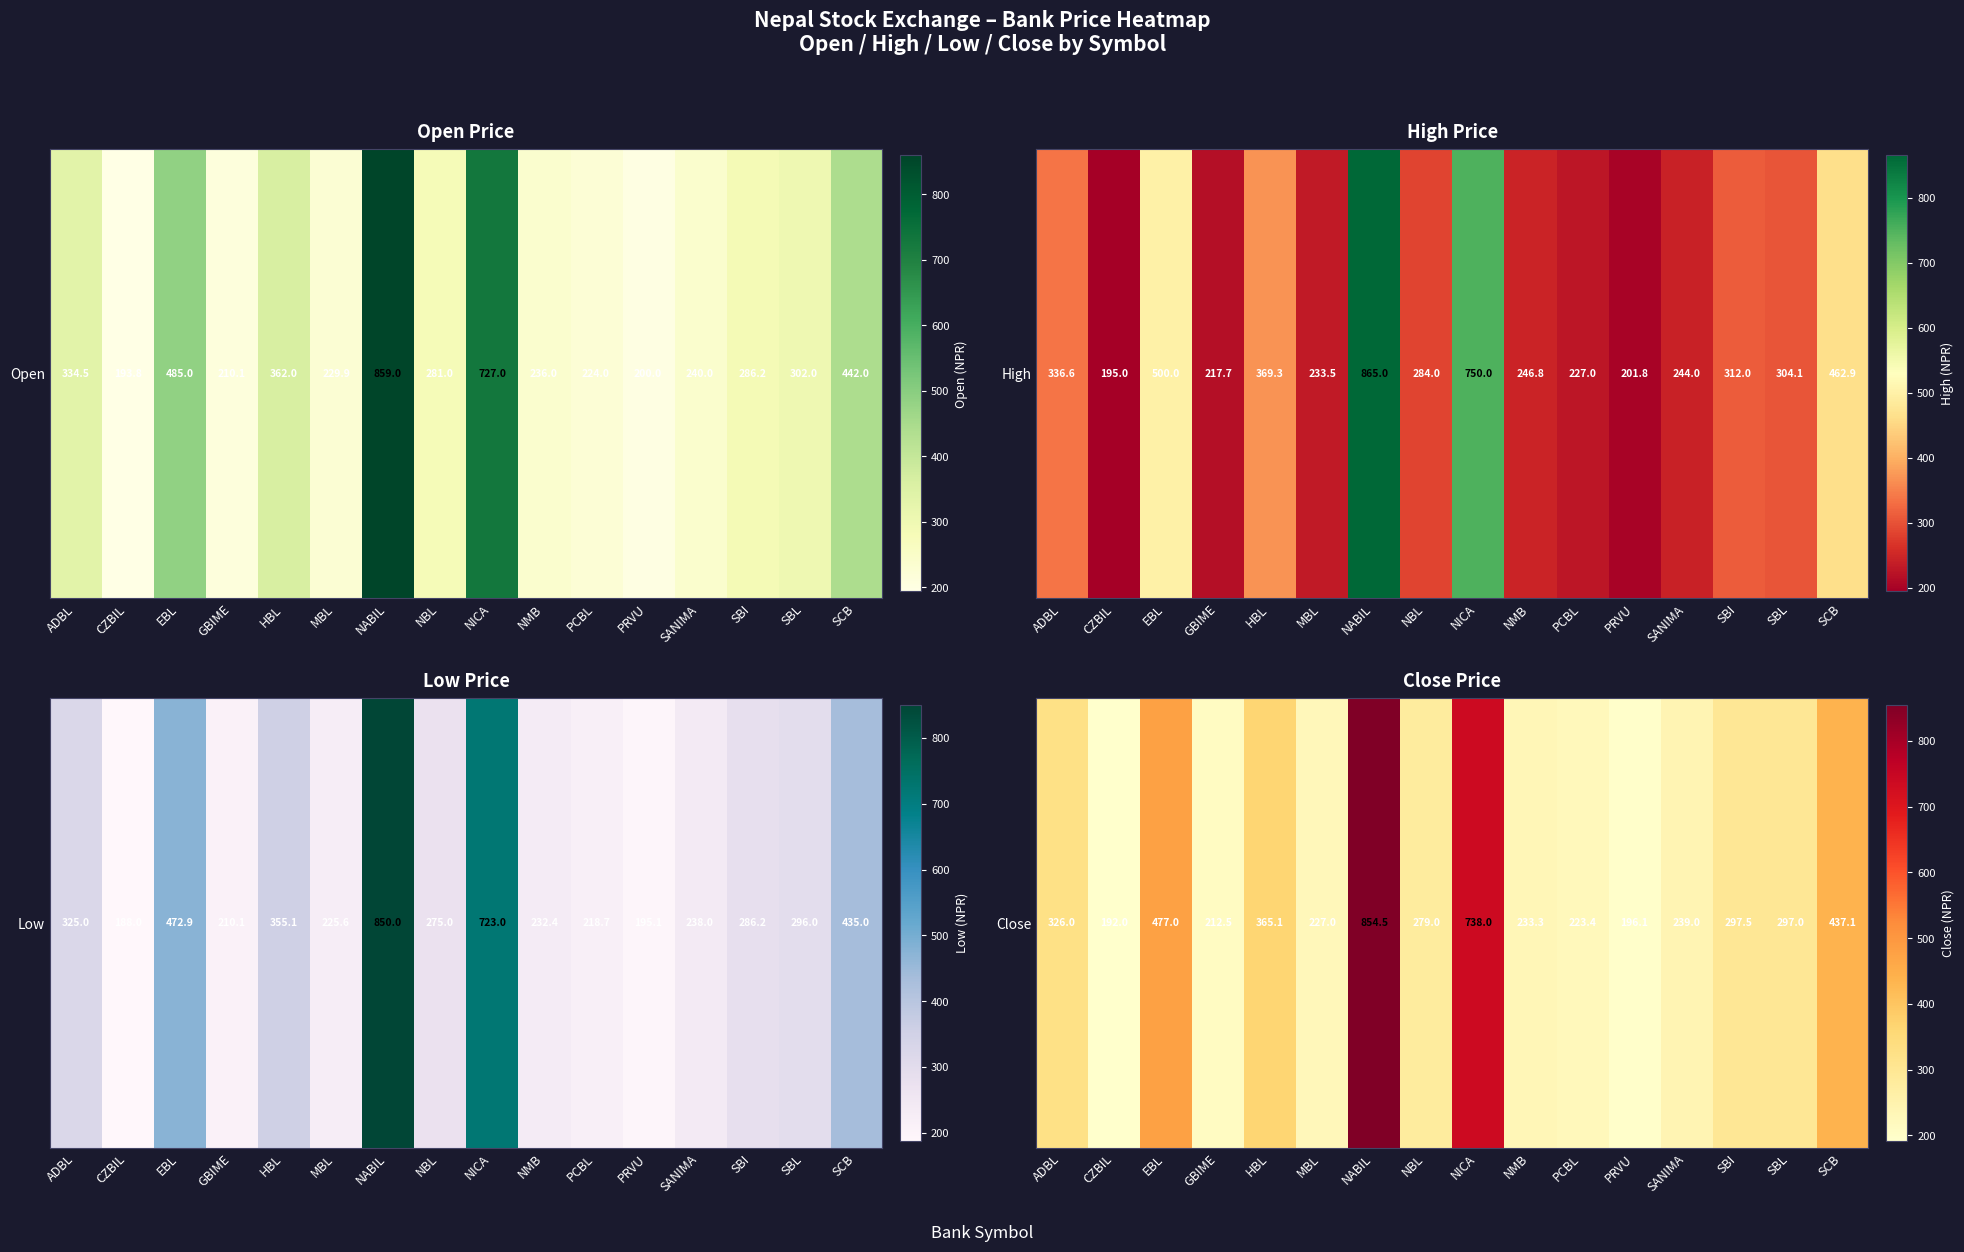

Which label corresponds to the smallest value in the chart?

CZBIL